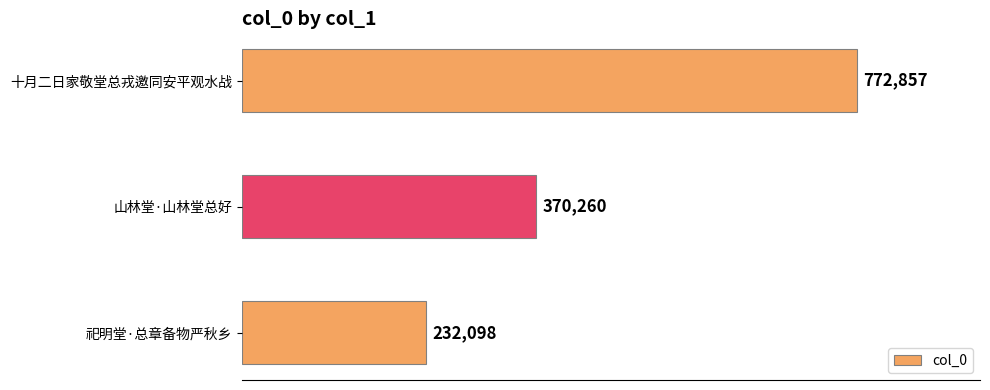

What is the minimum value shown in the chart?

232098